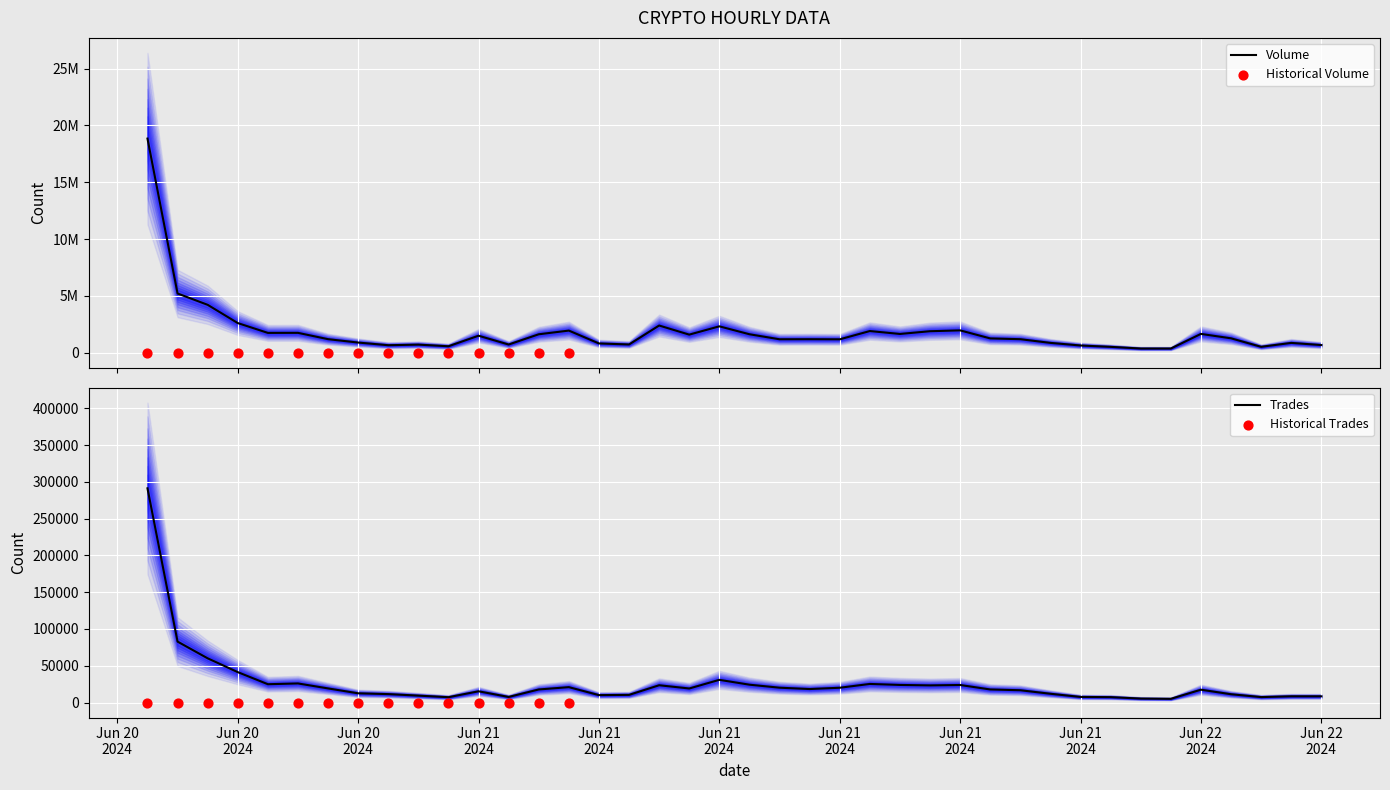

At how many categories does at least one series exceed 501870?

38